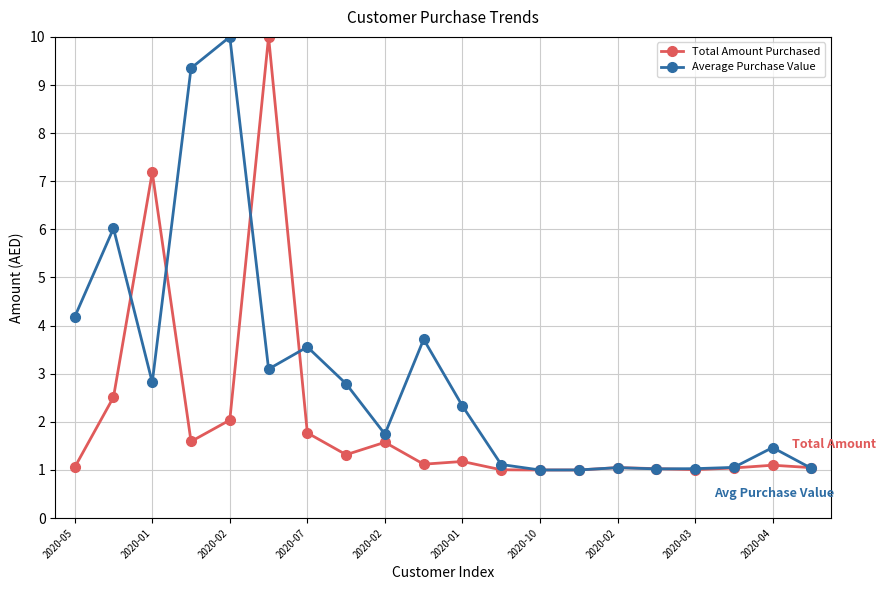

What is the value of the Total Amount Purchased point at the 11th from the left?

1.2